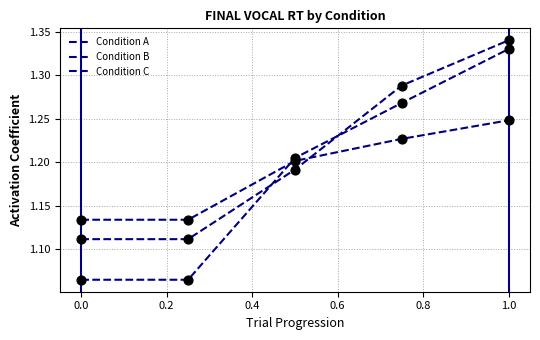

Does the chart have visible grid lines?

Yes